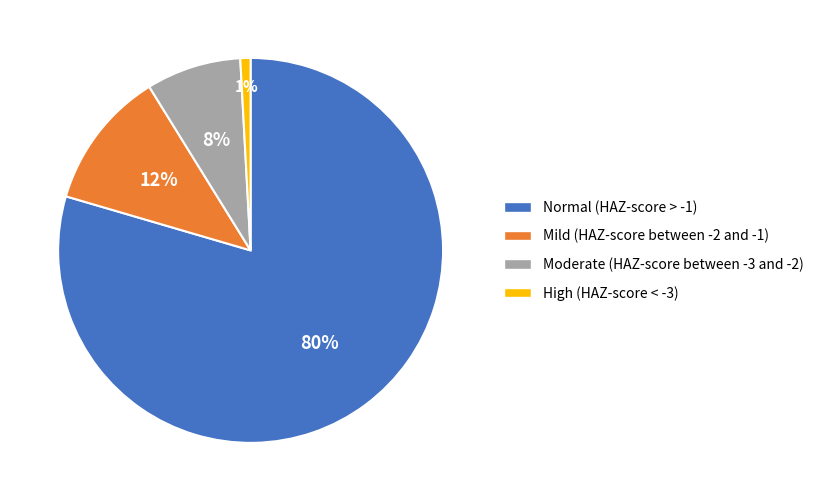

Which category has the biggest portion of the pie?

Normal (HAZ-score > -1)